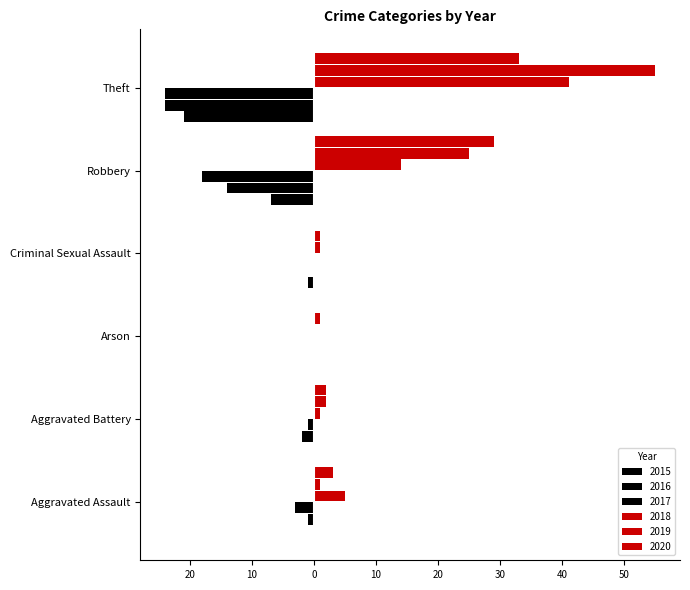

How many values in the 2016 series are below -1?

3